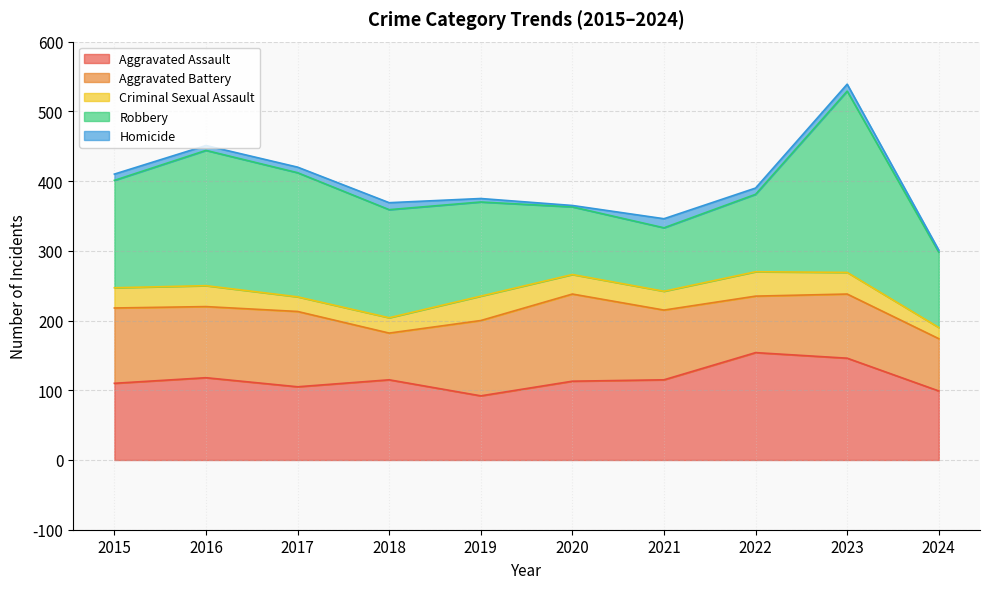

True or false: Robbery and Aggravated Battery intersect in this chart.

True